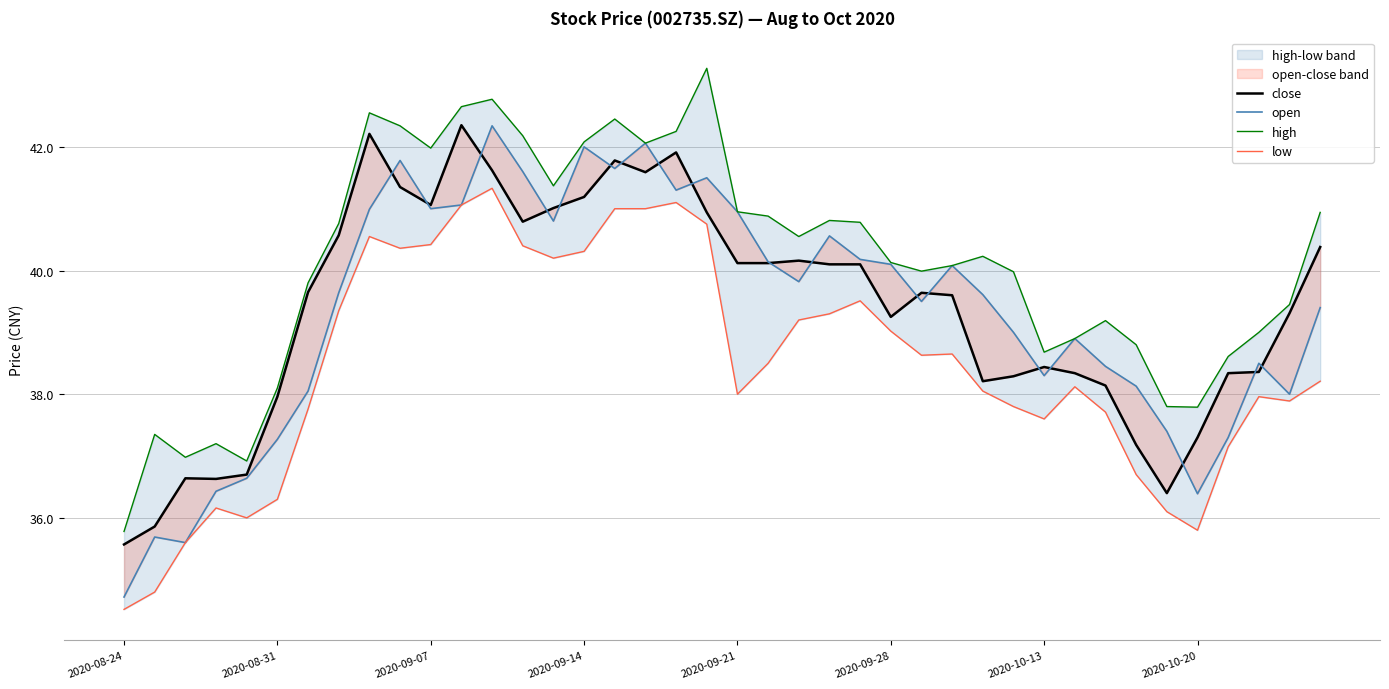

How many distinct data groups are displayed?

4